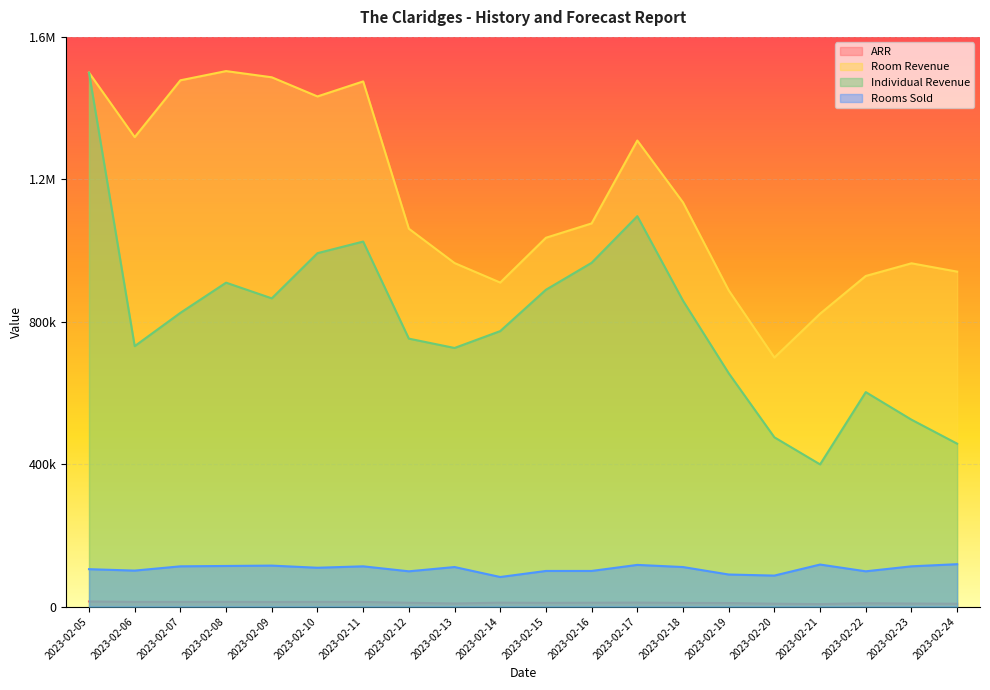

At which label is Individual Revenue closest to 949438?

2023-02-16